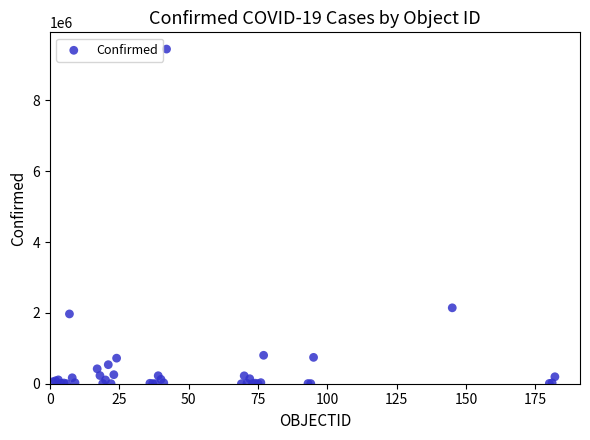

What Y value in the scatter plot is closest to 4723672?

2142660